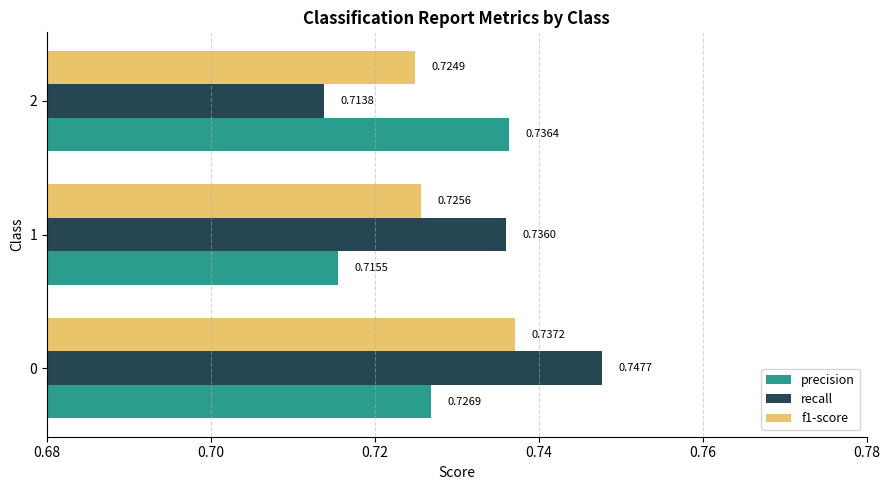

Count the precision values in the range 0 to 1.

3